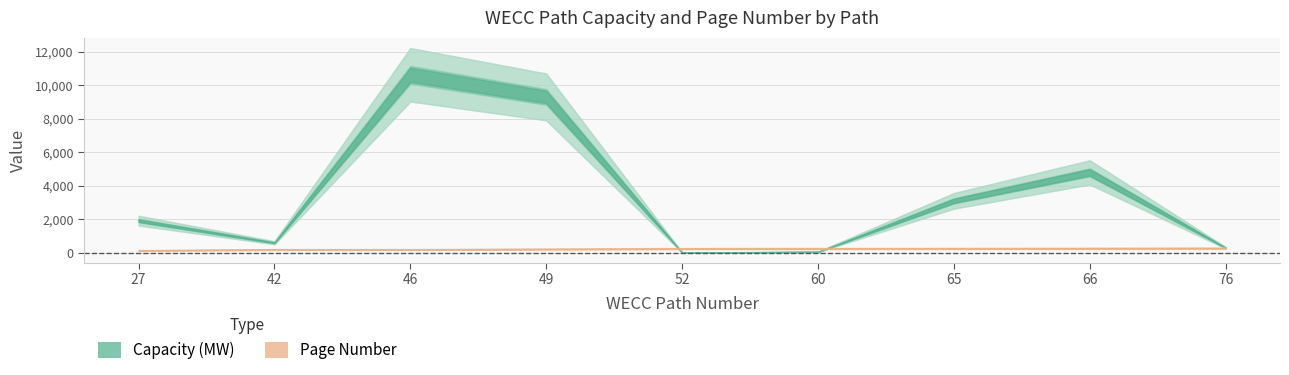

What is the value of the Page Number point at the 6th from the left?

253